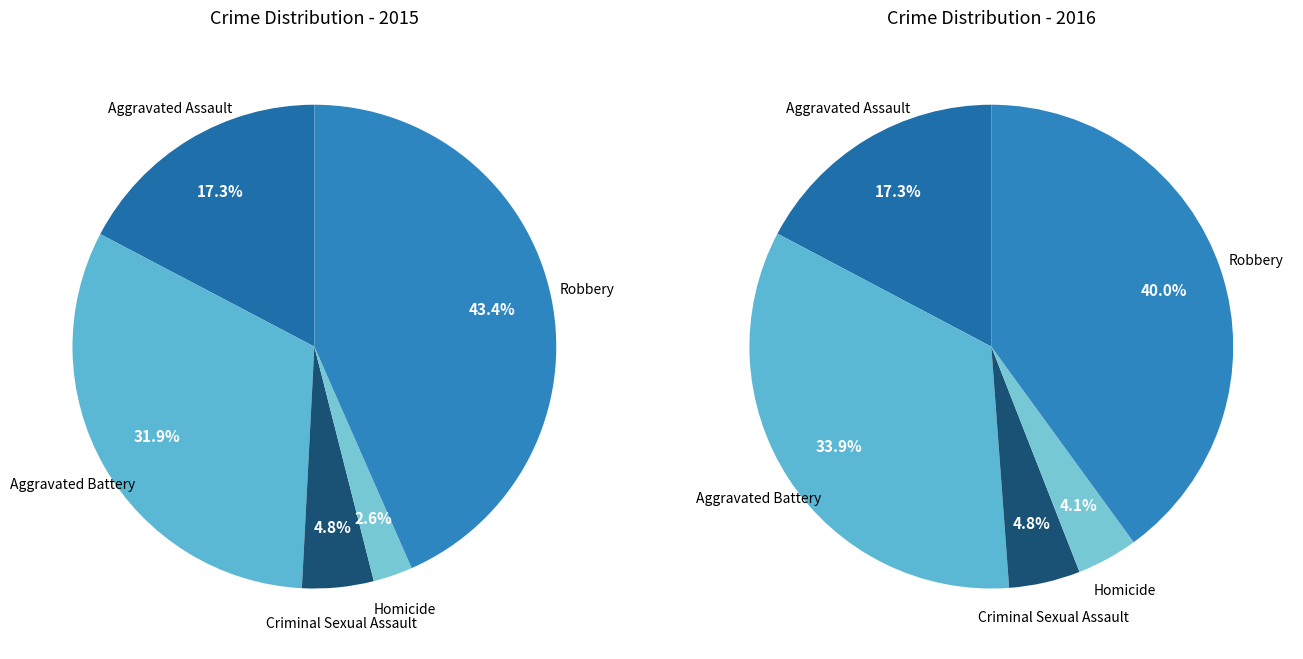

Which category has the smallest portion of the pie?

Homicide